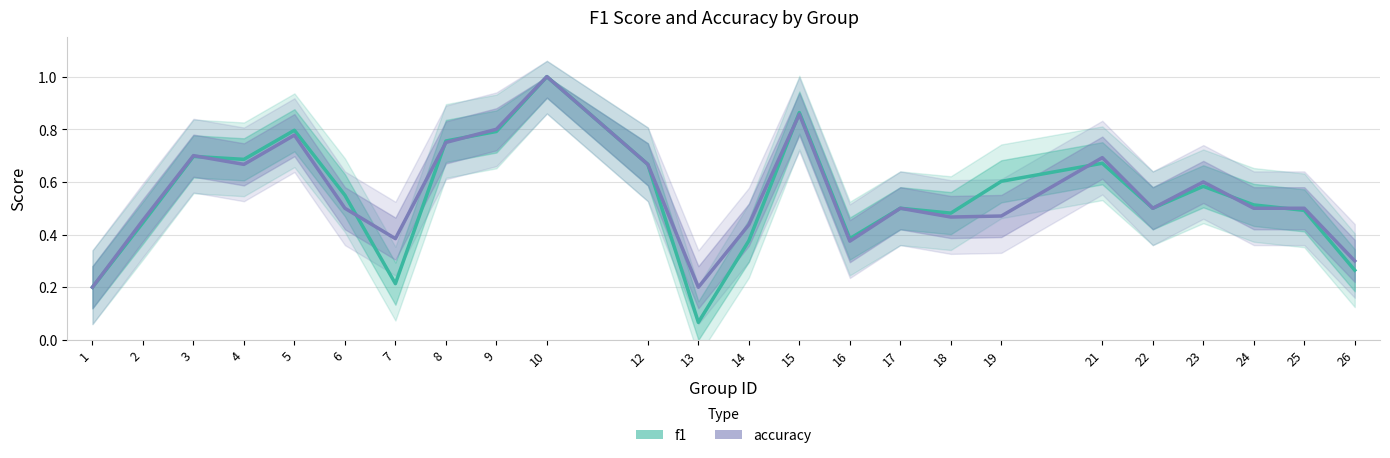

What is the maximum value shown in the chart?

1.0